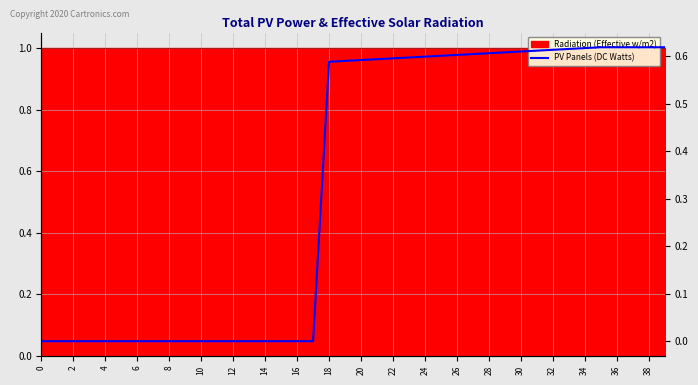

What is the label of the 23rd point from the left?

22